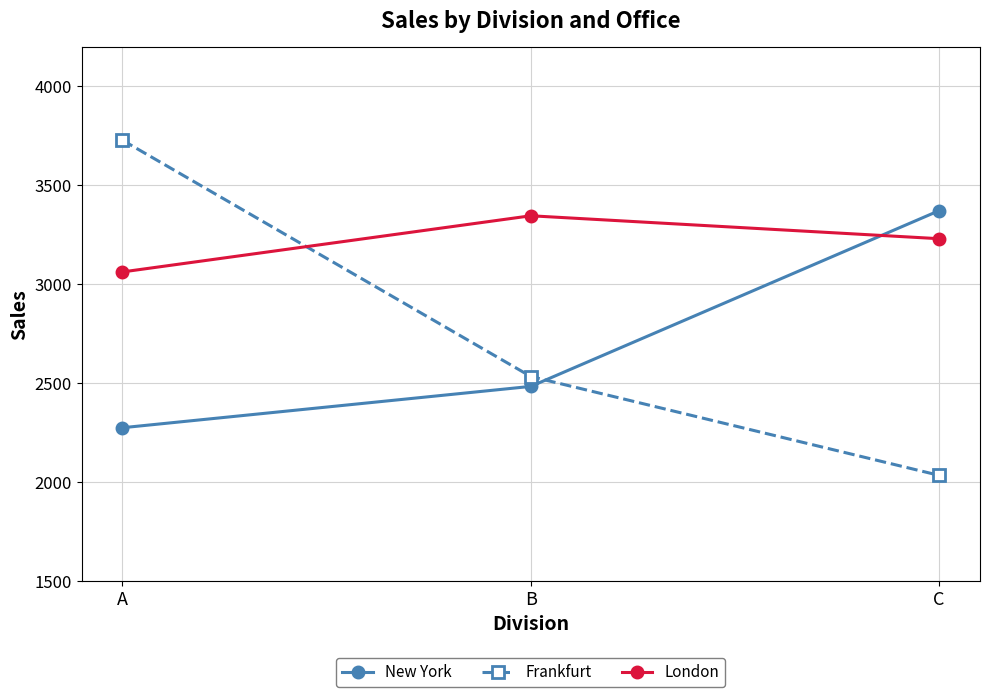

What is the total value across all series at A?

9064